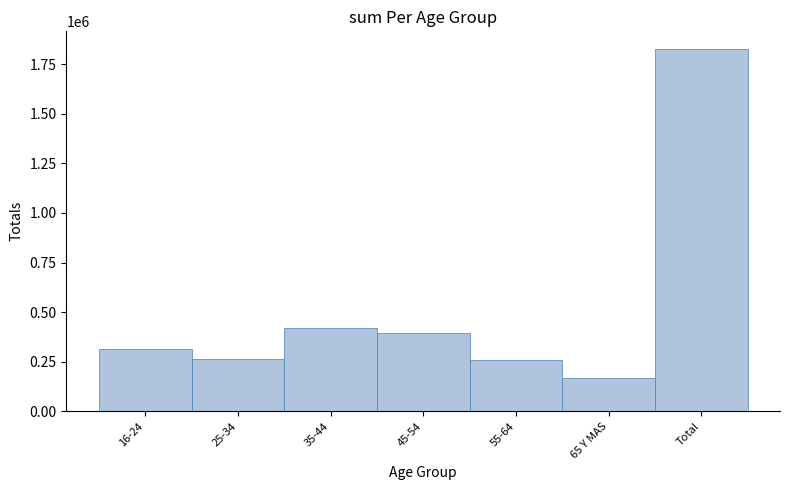

What is the approximate value at 55-64, to the nearest 10?

260290